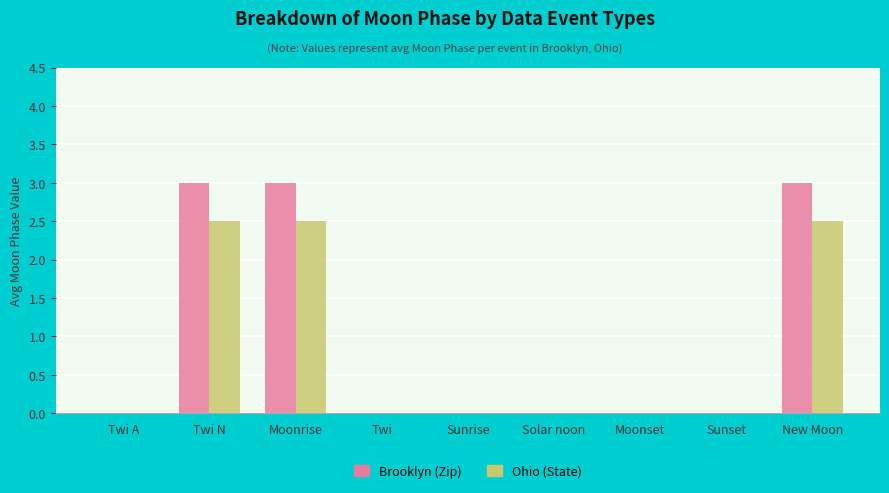

What is the sum of all Brooklyn (Zip) values?

9.0